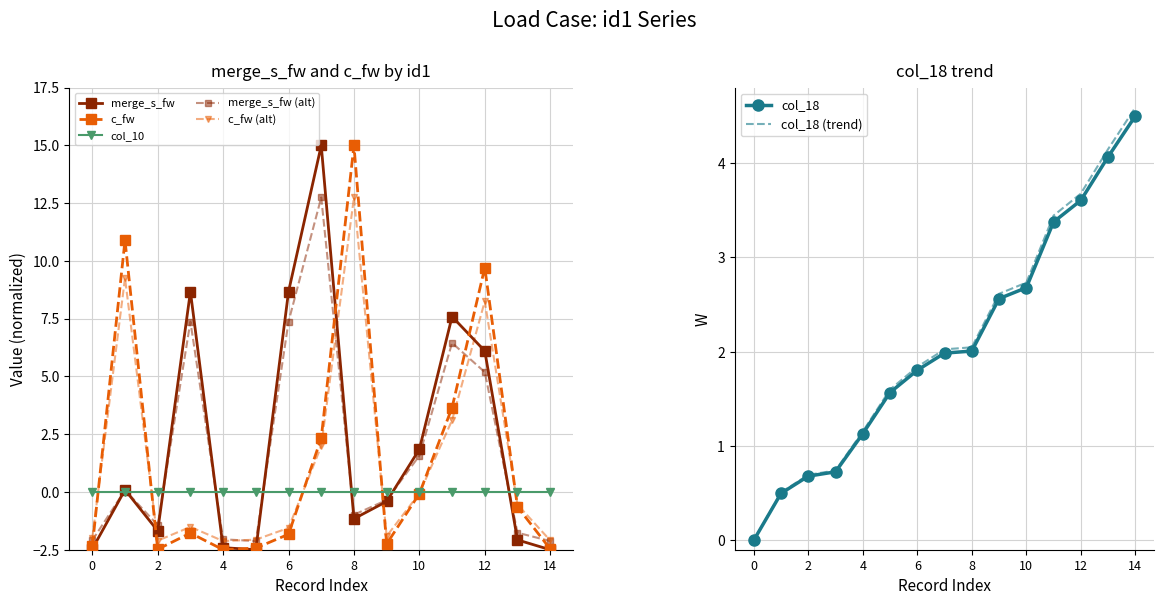

What value does the merge_s_fw series have at 14?

-2.5